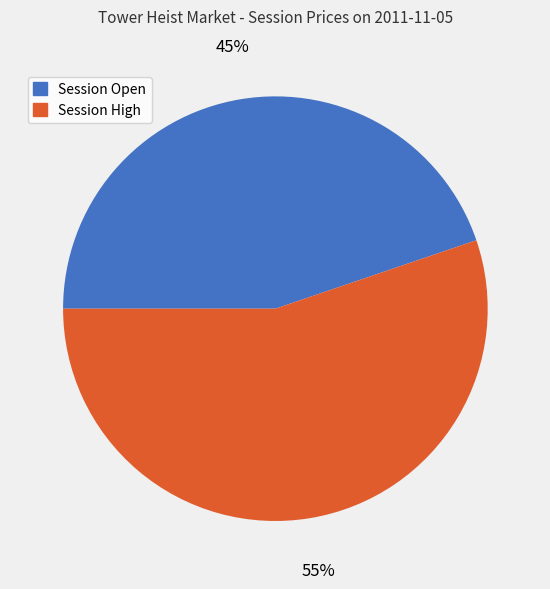

Which category has the smallest portion of the pie?

Session Open